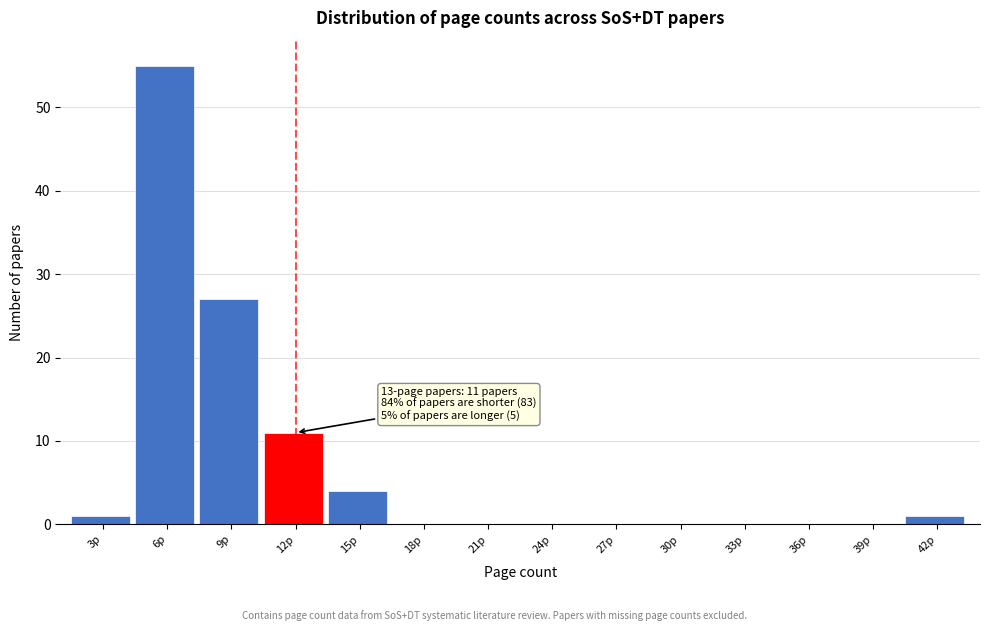

Reading right to left, extract all data points from this chart.

42p=1	39p=0	36p=0	33p=0	30p=0	27p=0	24p=0	21p=0	18p=0	15p=4	12p=11	9p=27	6p=55	3p=1